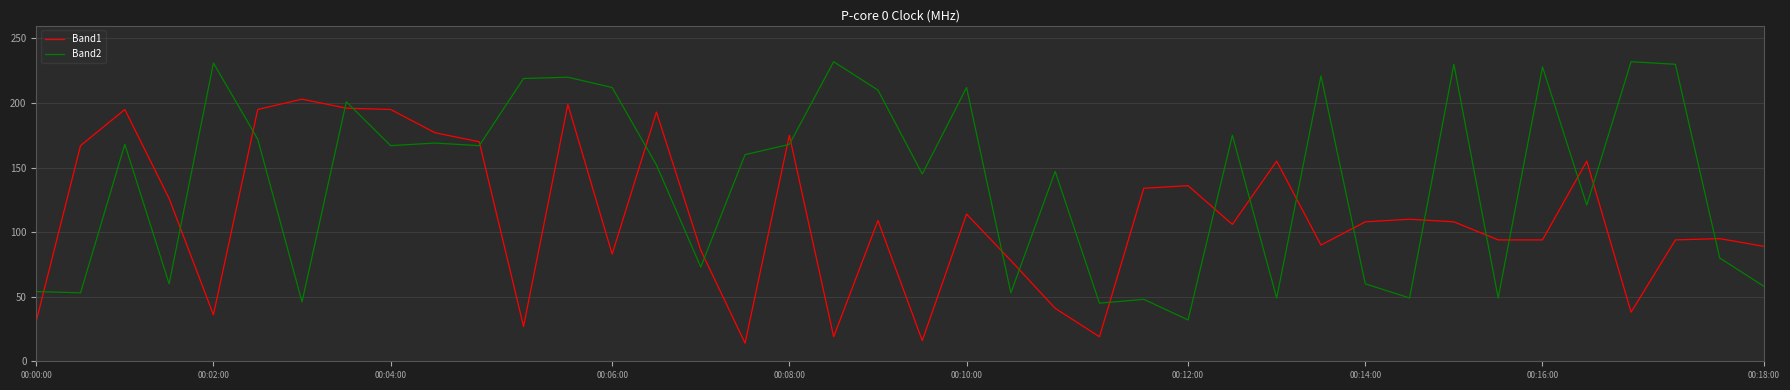

What is the difference between the maximum and minimum values in the Band2 series?

200